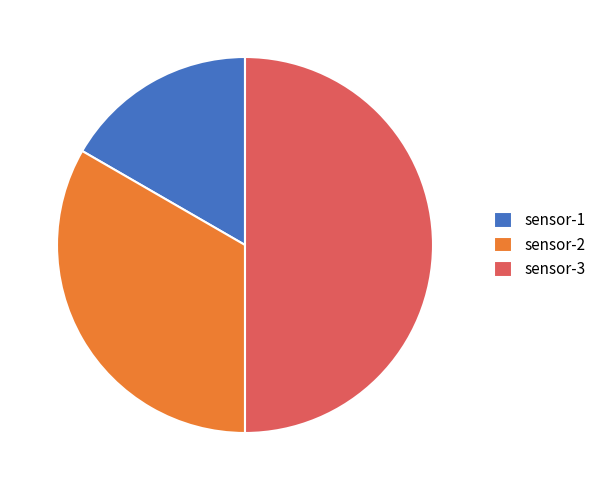

True or false: sensor-3 accounts for 50% of the total.

True